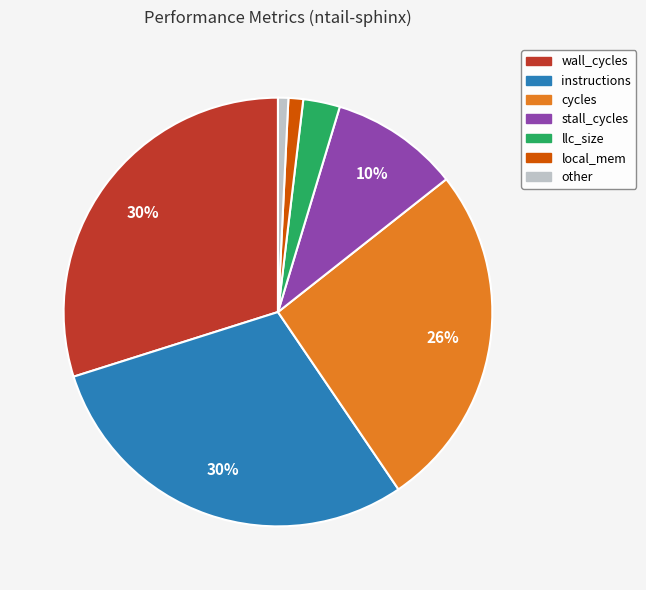

Is there any slice that represents more than half of the pie?

No